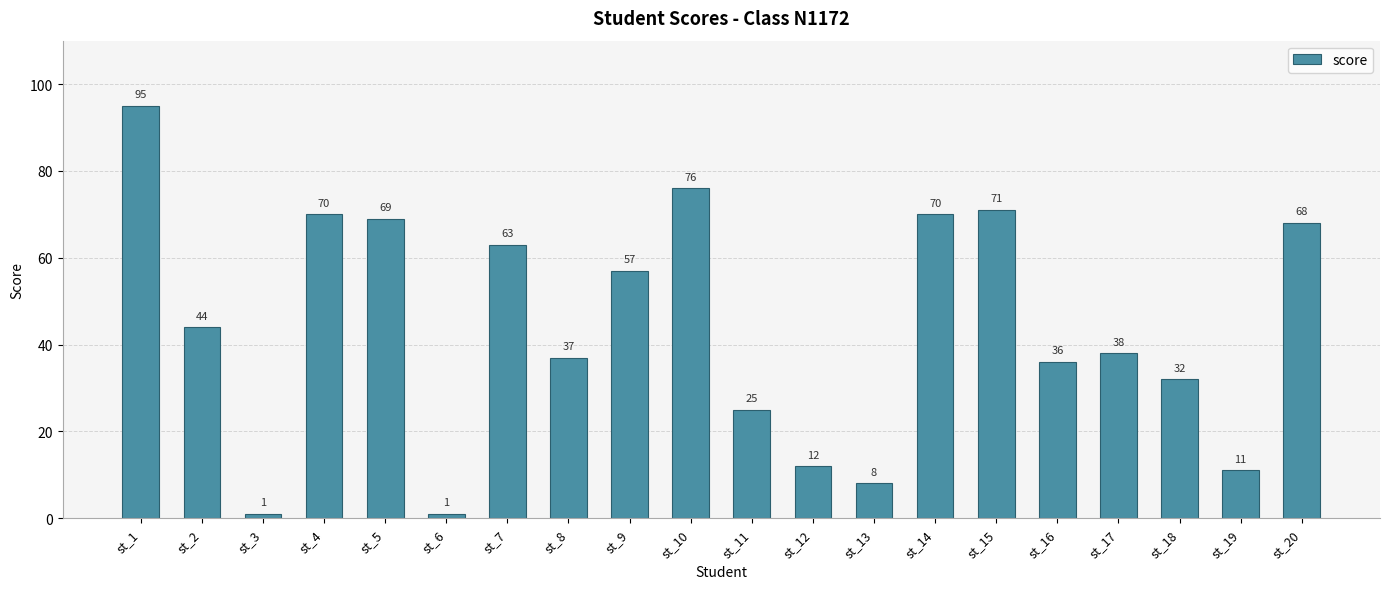

How many bars are there in total?

20